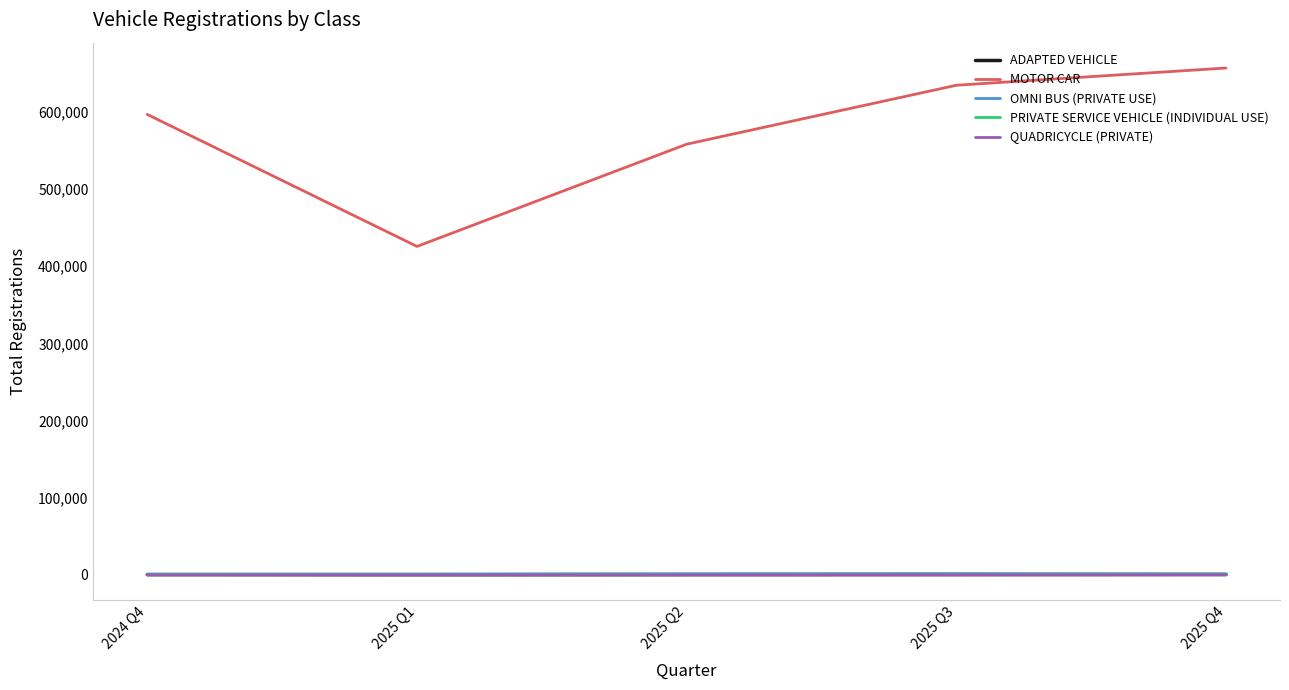

The value of MOTOR CAR at 2025 Q3 is 634455. True or false?

True